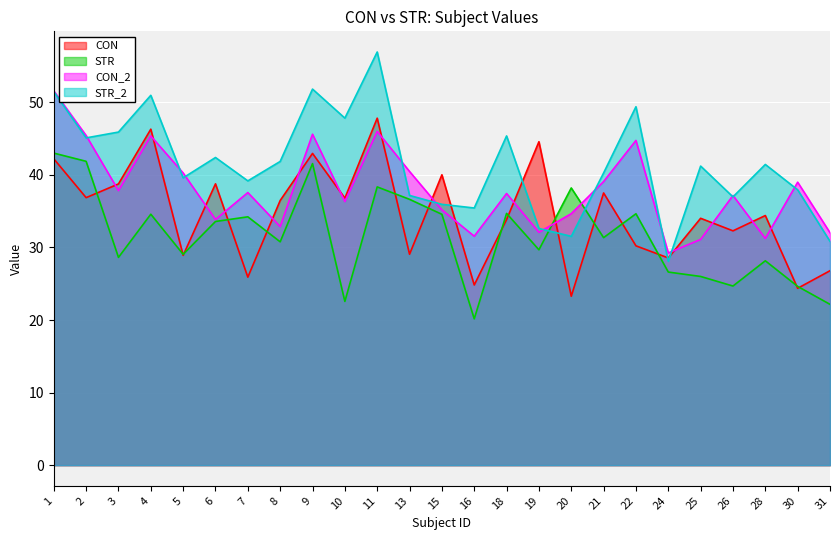

What is the value of the CON point at the 1st from the left?

42.2